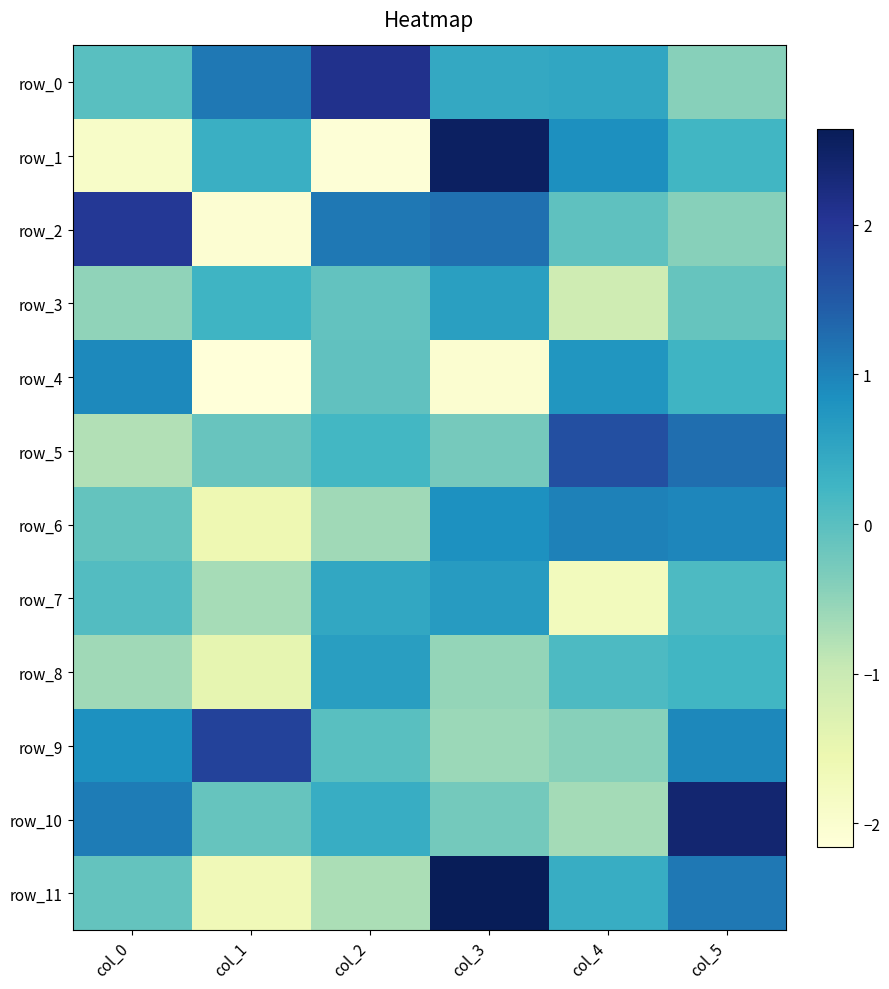

Reading left to right, what are all the values shown in this chart?

row_0: 0.0	1.1	2.1	0.5	0.5	-0.4
row_1: -1.9	0.3	-2.1	2.5	0.8	0.2
row_2: 2.0	-2.1	1.1	1.2	-0.0	-0.4
row_3: -0.5	0.3	-0.1	0.6	-1.1	-0.1
row_4: 0.9	-2.2	-0.1	-2.0	0.8	0.3
row_5: -0.8	-0.1	0.2	-0.3	1.6	1.2
row_6: -0.1	-1.6	-0.6	0.8	1.0	1.0
row_7: 0.1	-0.7	0.5	0.7	-1.7	0.1
row_8: -0.6	-1.5	0.6	-0.5	0.1	0.2
row_9: 0.8	1.8	0.0	-0.6	-0.4	1.0
row_10: 1.1	-0.1	0.4	-0.2	-0.7	2.4
row_11: -0.1	-1.7	-0.7	2.6	0.4	1.1